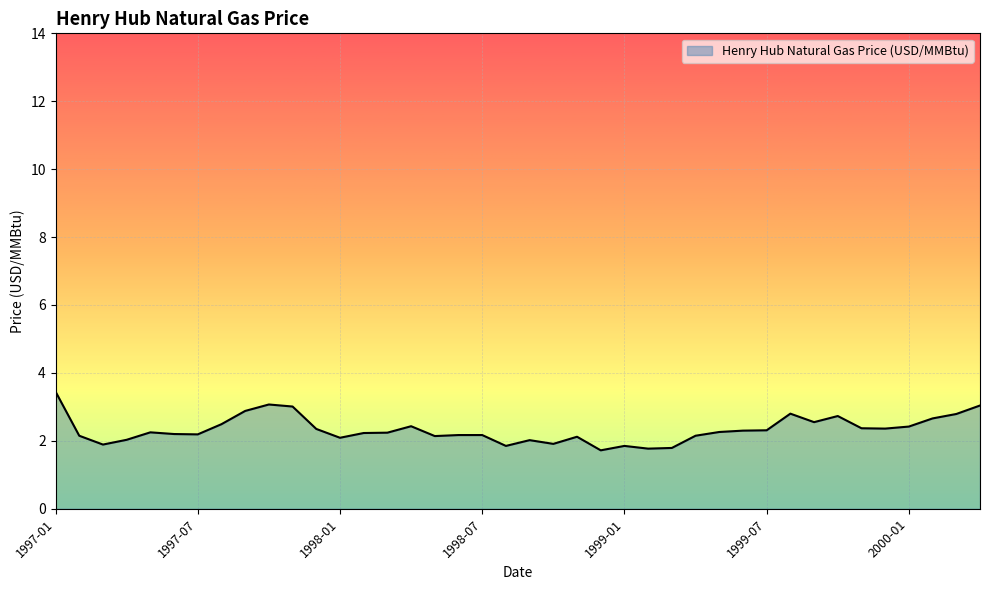

What is the difference between the maximum and minimum values?

1.7